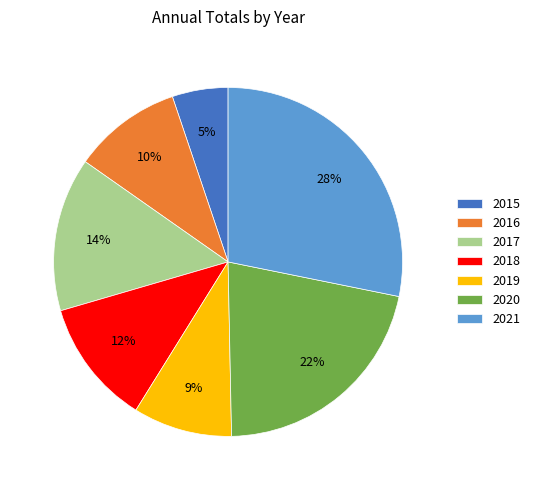

To the nearest percent, what portion does 2015 represent?

5%